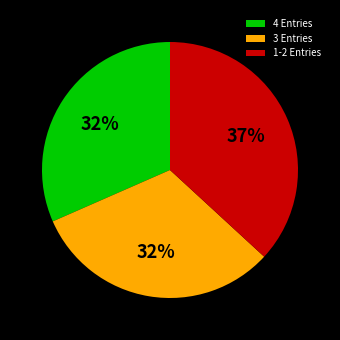

Combined, do 4 Entries and 3 Entries account for over 50%?

Yes